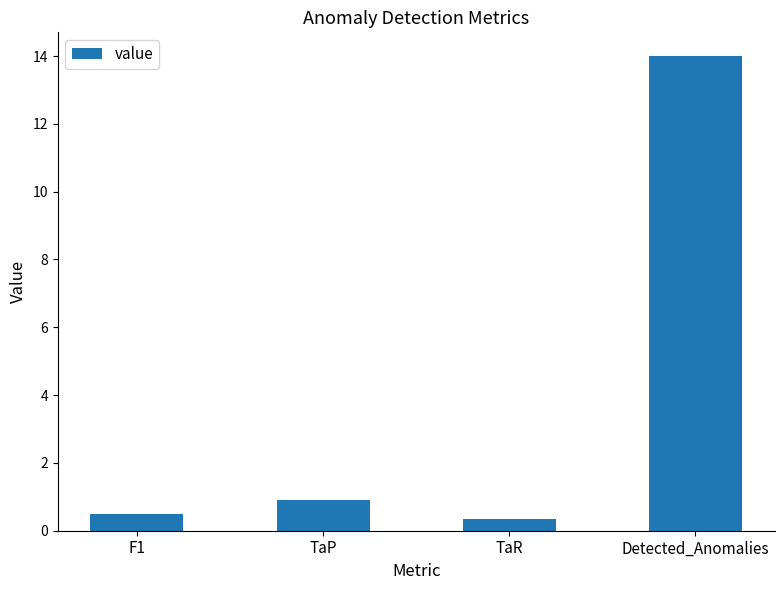

What position from the left is TaP?

2